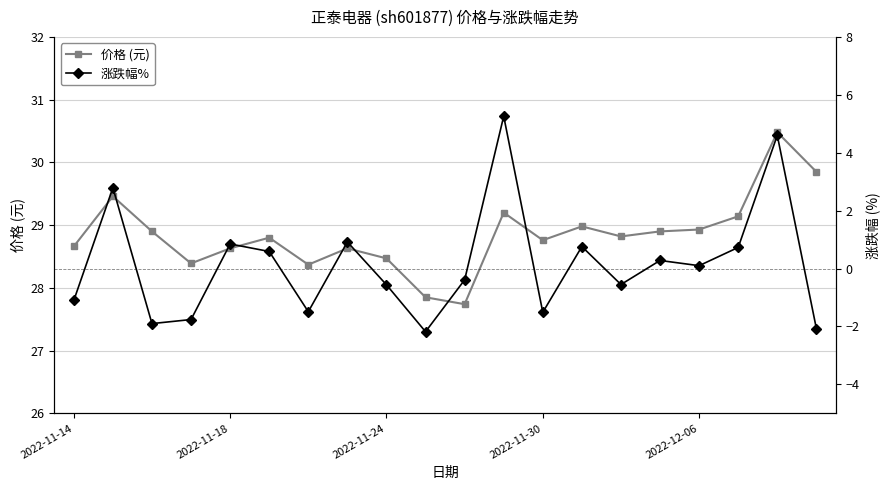

At which label does 价格 (元) first exceed 28?

2022-11-14